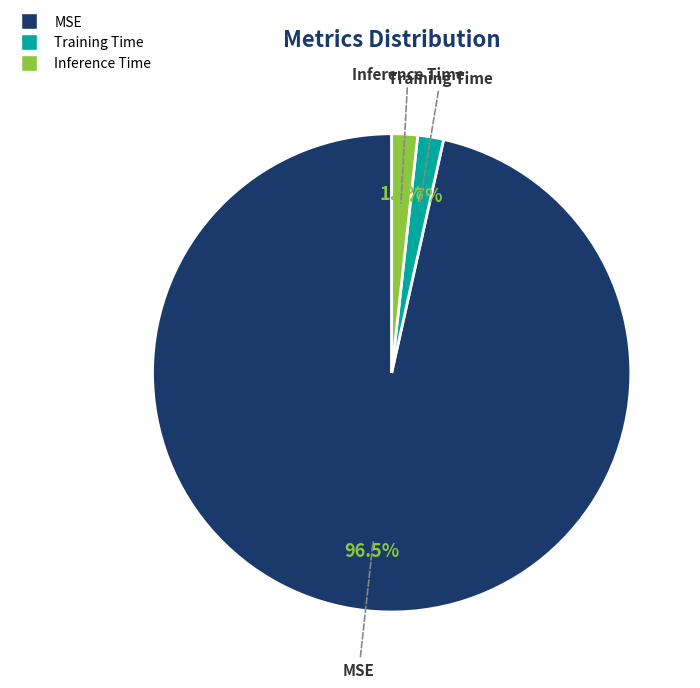

Which category accounts for the majority?

MSE